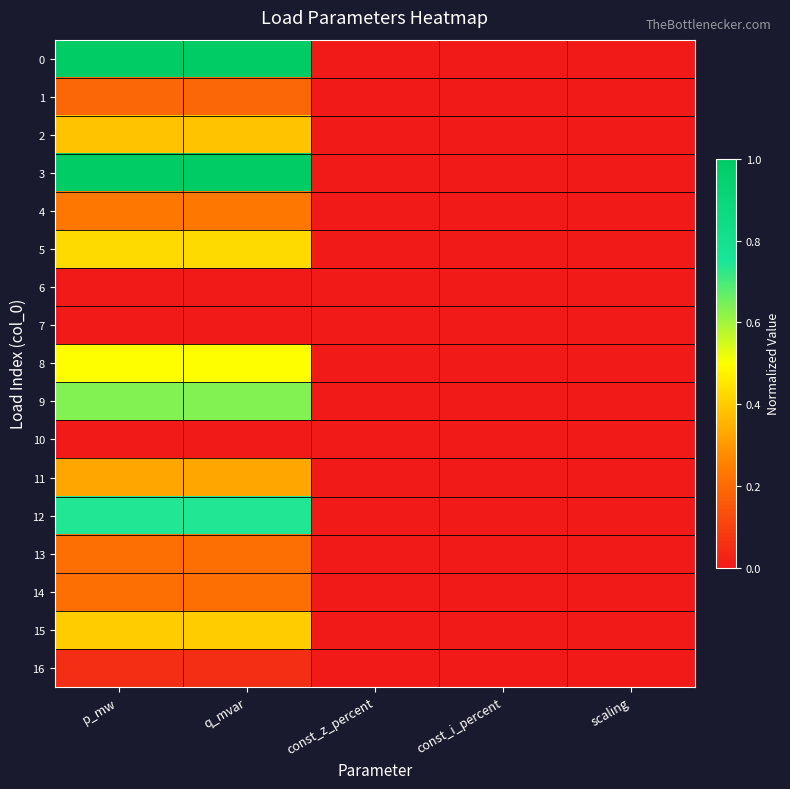

Reading right to left, what are all the values shown in this chart?

0: scaling=0.0	const_i_percent=0.0	const_z_percent=0.0	q_mvar=1.0	p_mw=1.0
1: scaling=0.0	const_i_percent=0.0	const_z_percent=0.0	q_mvar=0.2	p_mw=0.2
2: scaling=0.0	const_i_percent=0.0	const_z_percent=0.0	q_mvar=0.4	p_mw=0.4
3: scaling=0.0	const_i_percent=0.0	const_z_percent=0.0	q_mvar=1.0	p_mw=1.0
4: scaling=0.0	const_i_percent=0.0	const_z_percent=0.0	q_mvar=0.2	p_mw=0.2
5: scaling=0.0	const_i_percent=0.0	const_z_percent=0.0	q_mvar=0.4	p_mw=0.4
6: scaling=0.0	const_i_percent=0.0	const_z_percent=0.0	q_mvar=0.0	p_mw=0.0
7: scaling=0.0	const_i_percent=0.0	const_z_percent=0.0	q_mvar=0.0	p_mw=0.0
8: scaling=0.0	const_i_percent=0.0	const_z_percent=0.0	q_mvar=0.5	p_mw=0.5
9: scaling=0.0	const_i_percent=0.0	const_z_percent=0.0	q_mvar=0.6	p_mw=0.6
10: scaling=0.0	const_i_percent=0.0	const_z_percent=0.0	q_mvar=0.0	p_mw=0.0
11: scaling=0.0	const_i_percent=0.0	const_z_percent=0.0	q_mvar=0.3	p_mw=0.3
12: scaling=0.0	const_i_percent=0.0	const_z_percent=0.0	q_mvar=0.7	p_mw=0.7
13: scaling=0.0	const_i_percent=0.0	const_z_percent=0.0	q_mvar=0.2	p_mw=0.2
14: scaling=0.0	const_i_percent=0.0	const_z_percent=0.0	q_mvar=0.2	p_mw=0.2
15: scaling=0.0	const_i_percent=0.0	const_z_percent=0.0	q_mvar=0.4	p_mw=0.4
16: scaling=0.0	const_i_percent=0.0	const_z_percent=0.0	q_mvar=0.1	p_mw=0.1